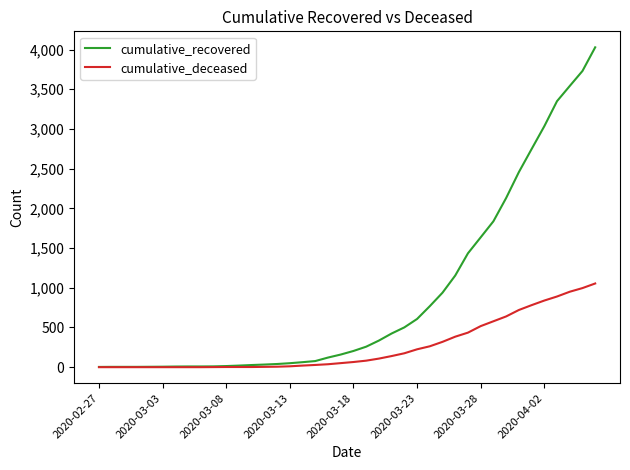

List the series in order of their overall mean, highest first.

cumulative_recovered, cumulative_deceased